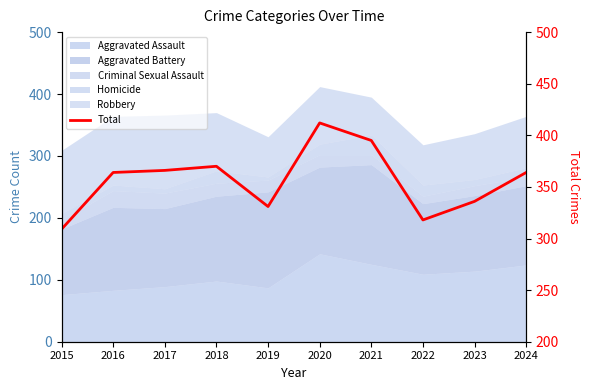

True or false: there are more than 1 points higher than both neighbors.

True